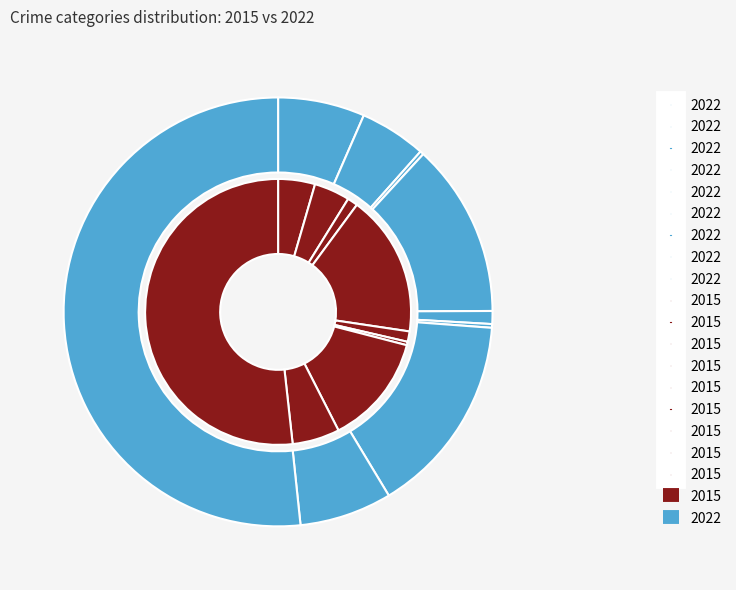

To the nearest percent, what portion does Arson represent?

1%